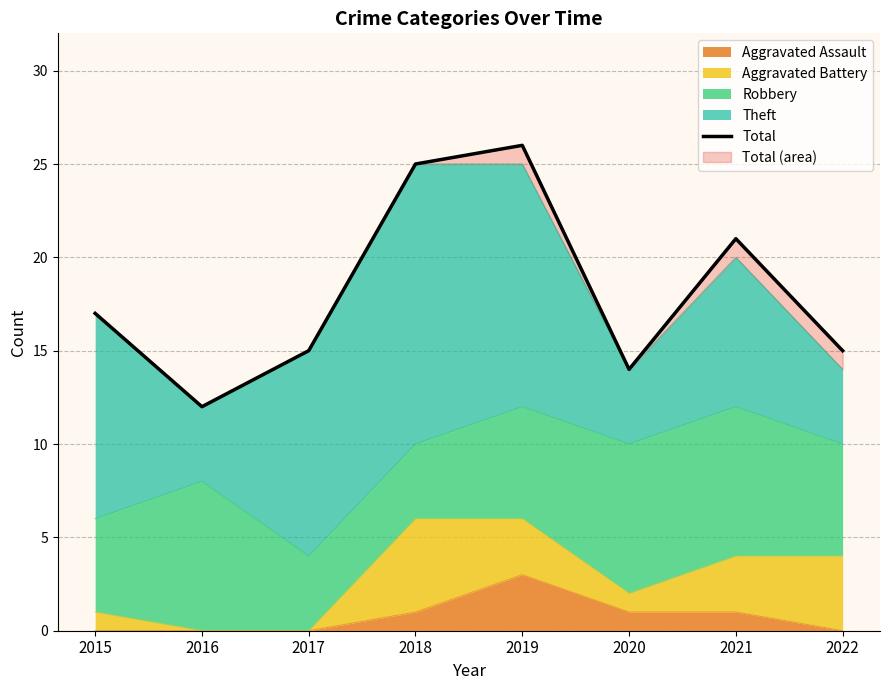

Reading right to left, transcribe all the data shown in this chart.

15	21	14	26	25	15	12	17